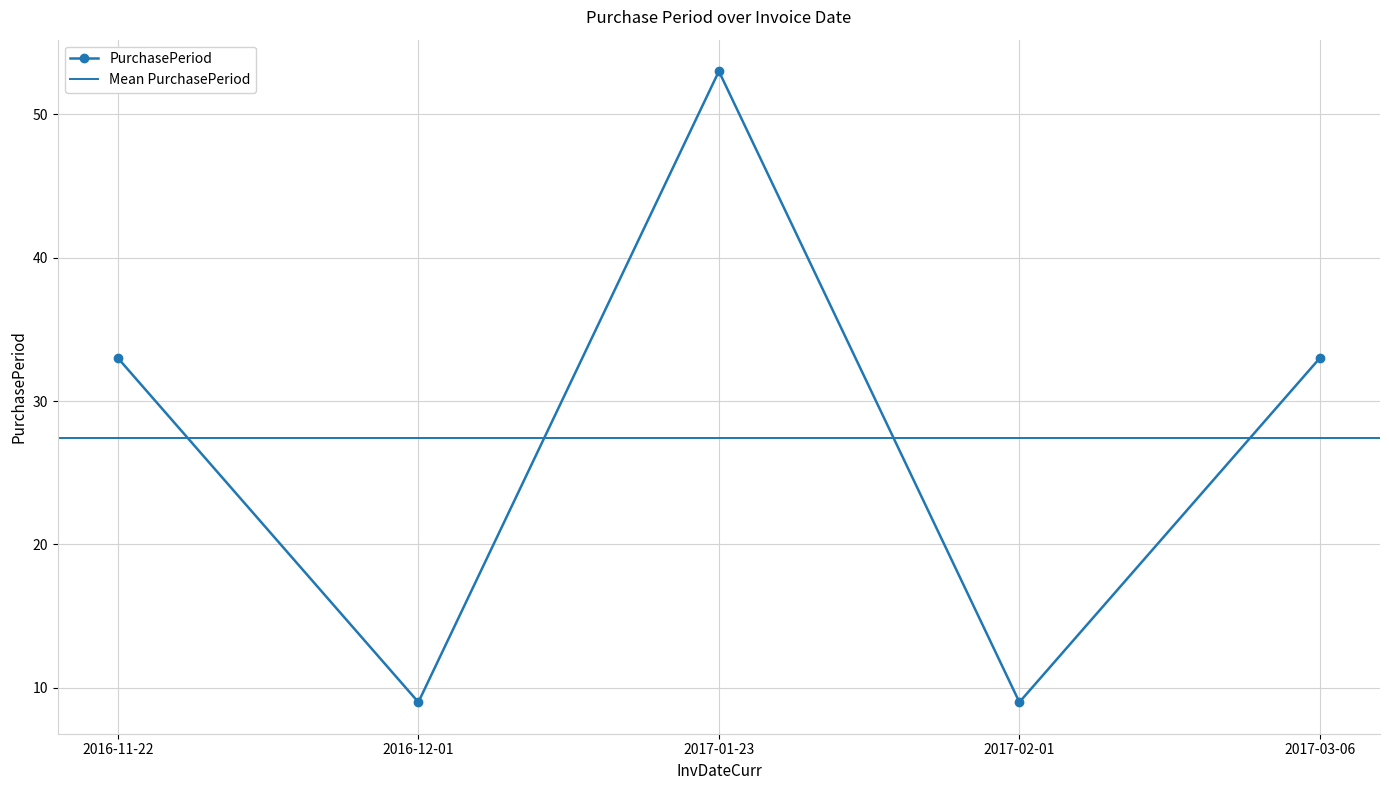

What position from the left is 2017-02-01?

4